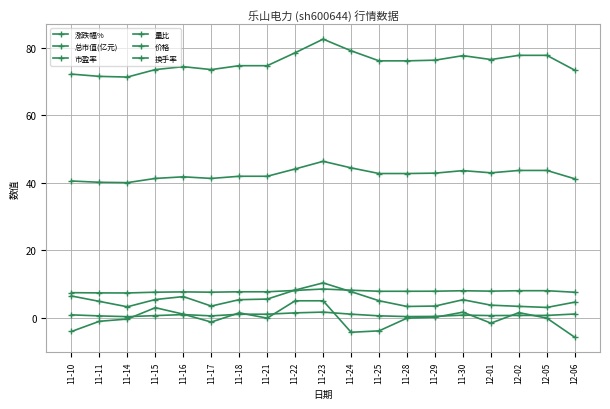

What position from the right is 12-05?

2